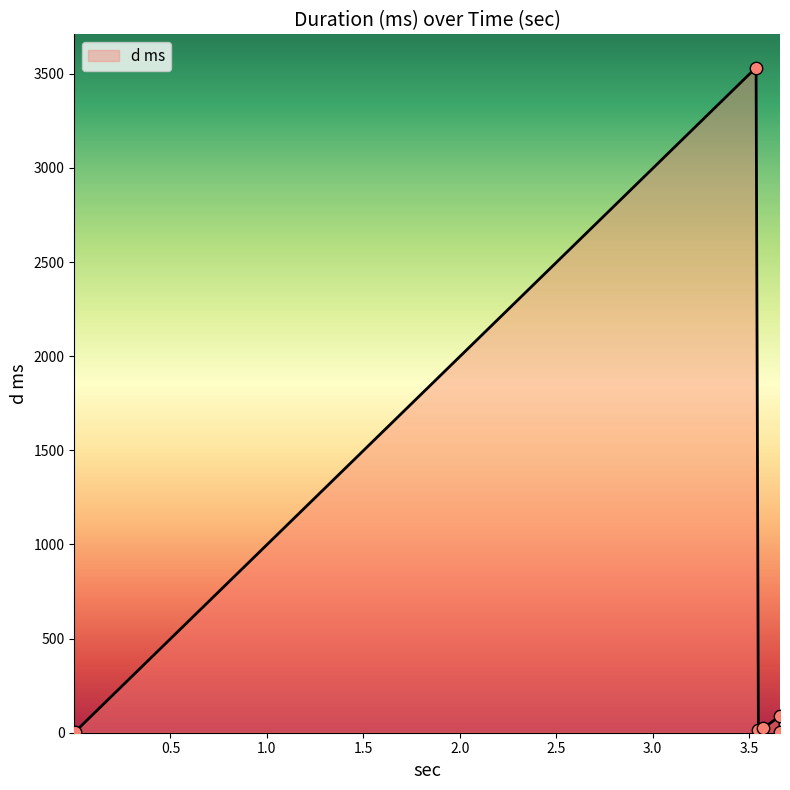

What is the maximum value shown in the chart?

3533.2